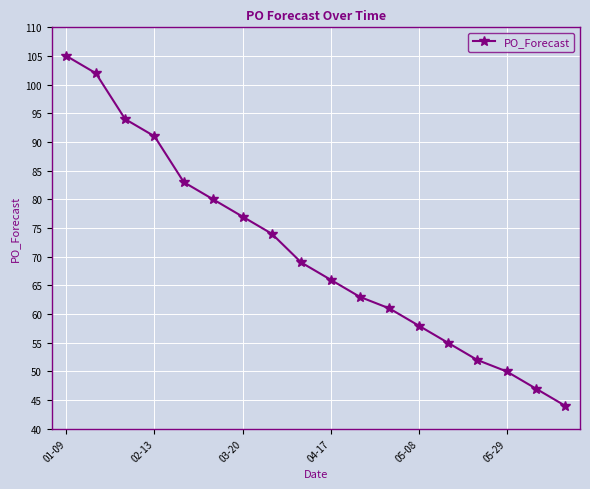

What is the average value?

71